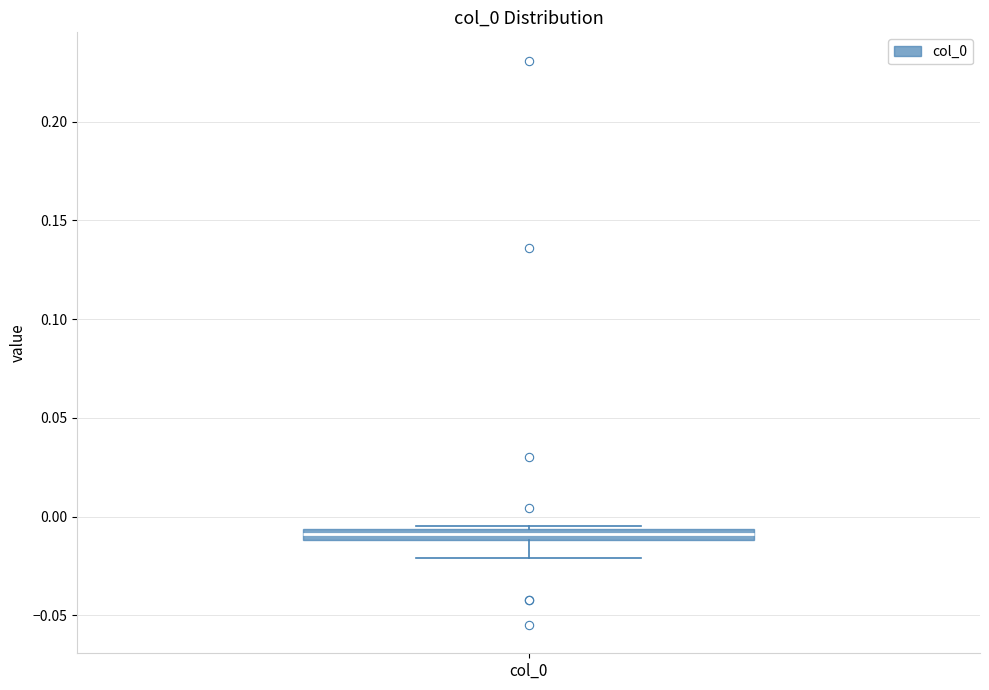

Where is the upper edge of the box for col_0 on the y-axis? The values are not printed on the chart, so give them approximately, as read against the axis.

-0.005